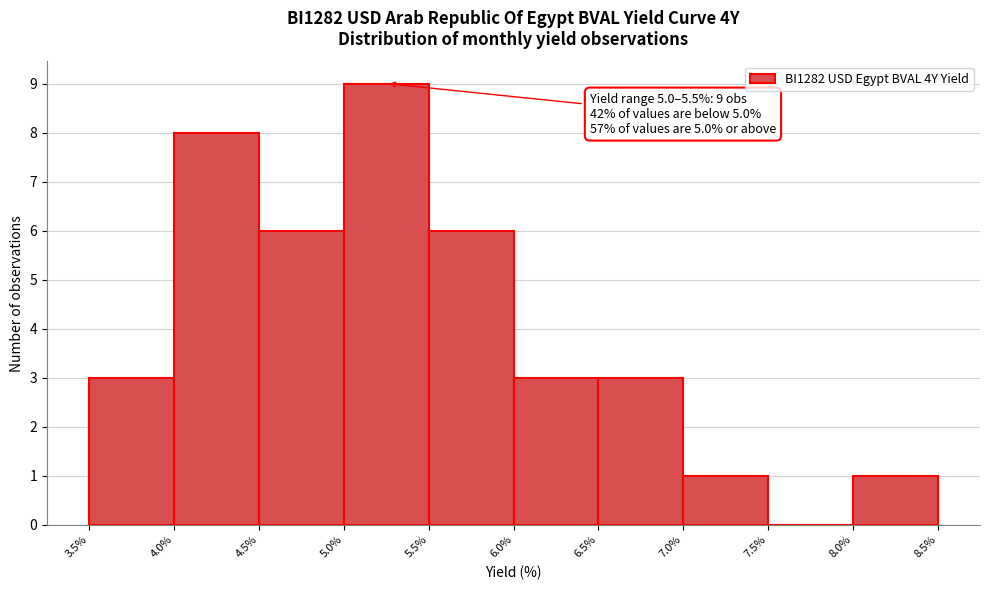

Over which range of the x-axis is the bar tallest?

5.0% to 5.5%